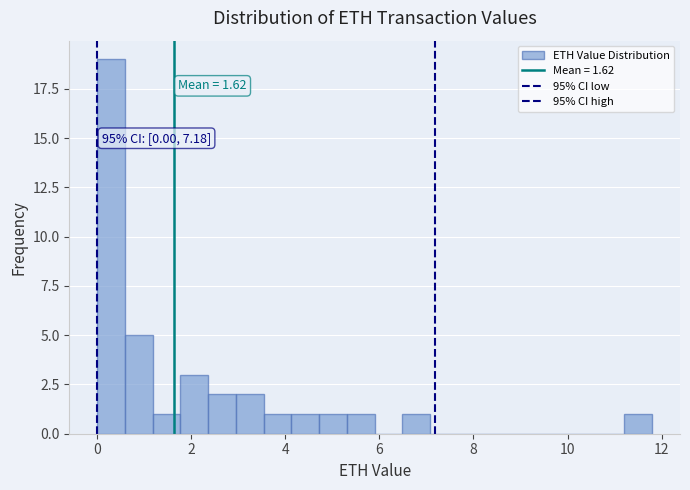

Read against the x-axis, roughly where is the centre of the tallest bar?

0.2